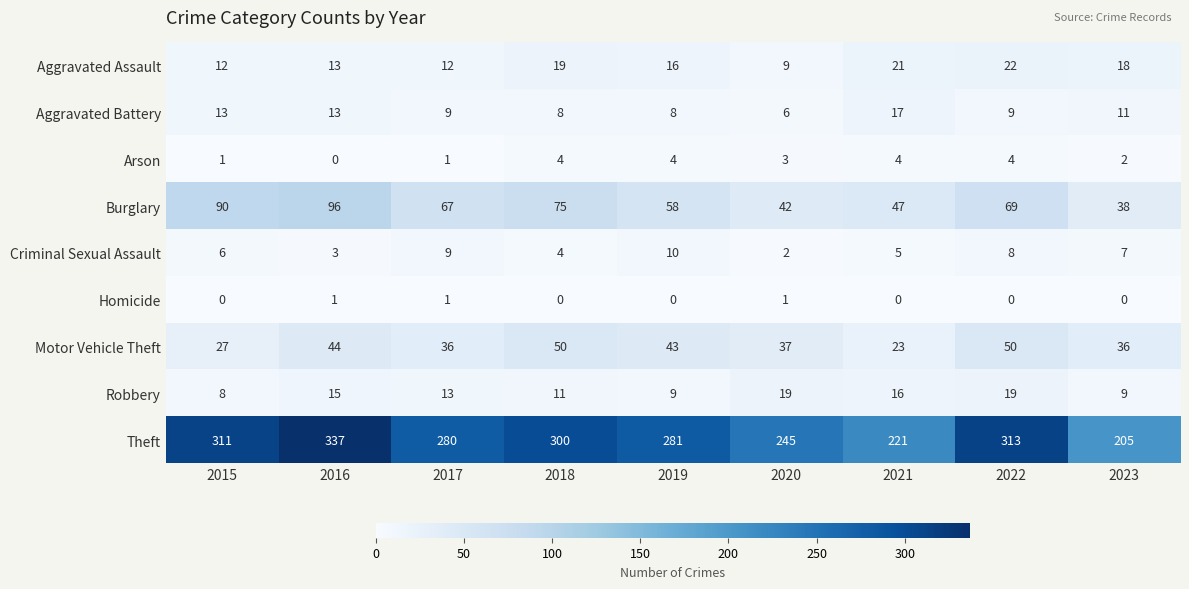

At which label is Robbery closest to 13?

2017